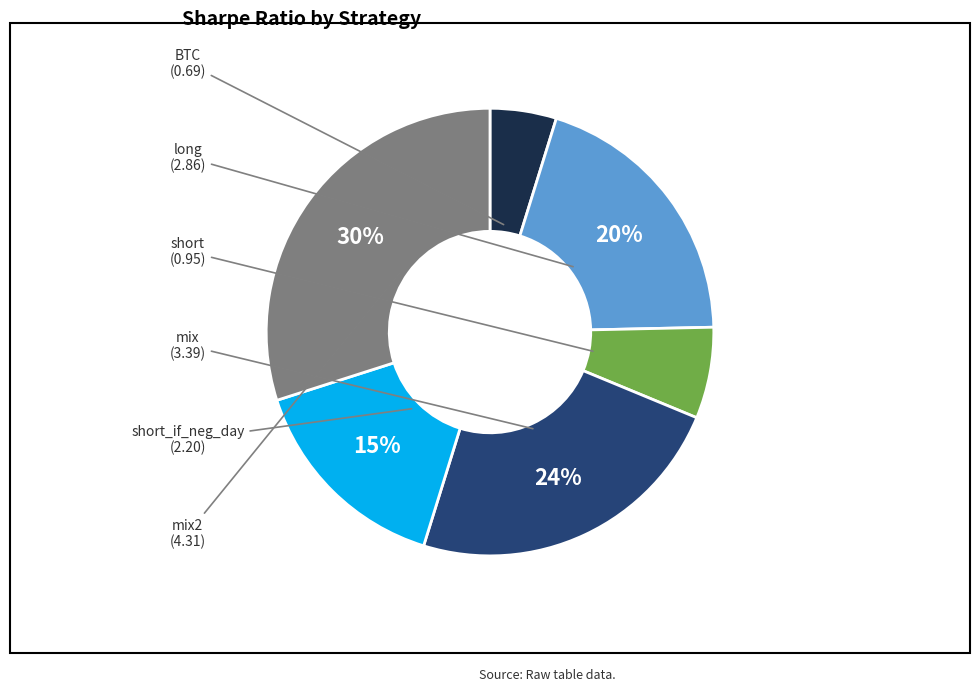

To the nearest percent, what is the average slice percentage?

17%